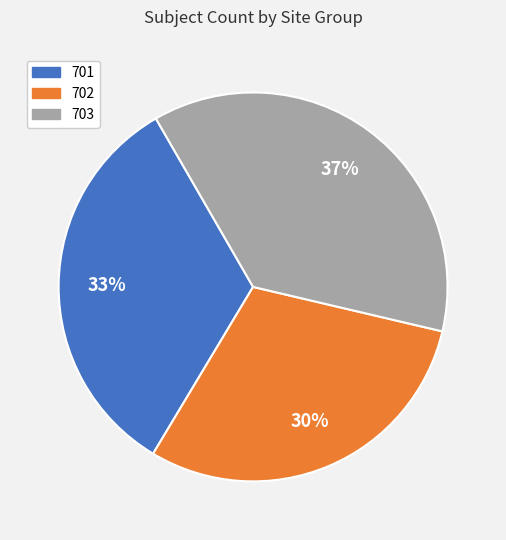

Does 702 account for over 50% of the chart?

No